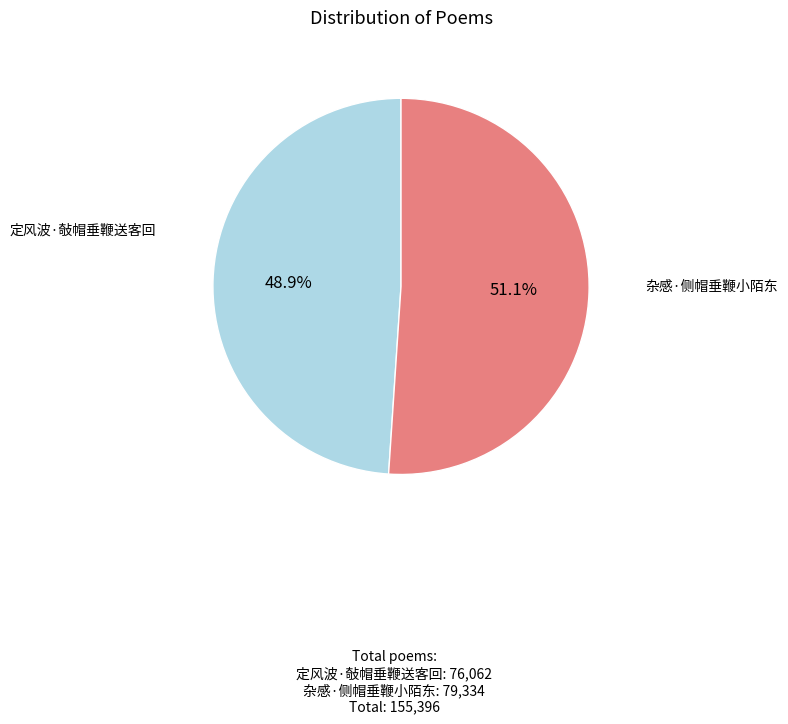

Is there a majority slice in this chart?

Yes